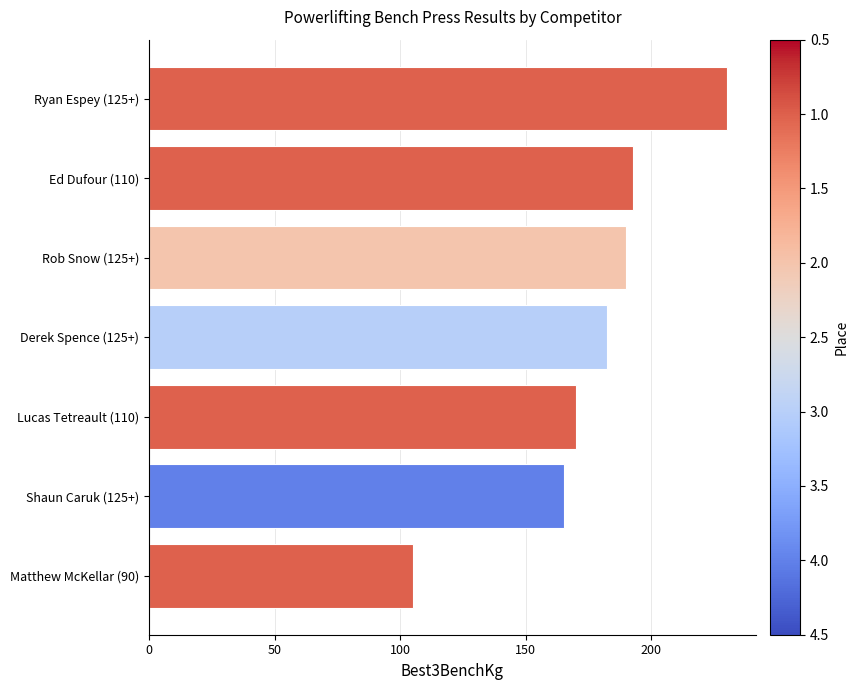

What is the difference between the values at Ed Dufour (110) and Derek Spence (125+)?

10.0